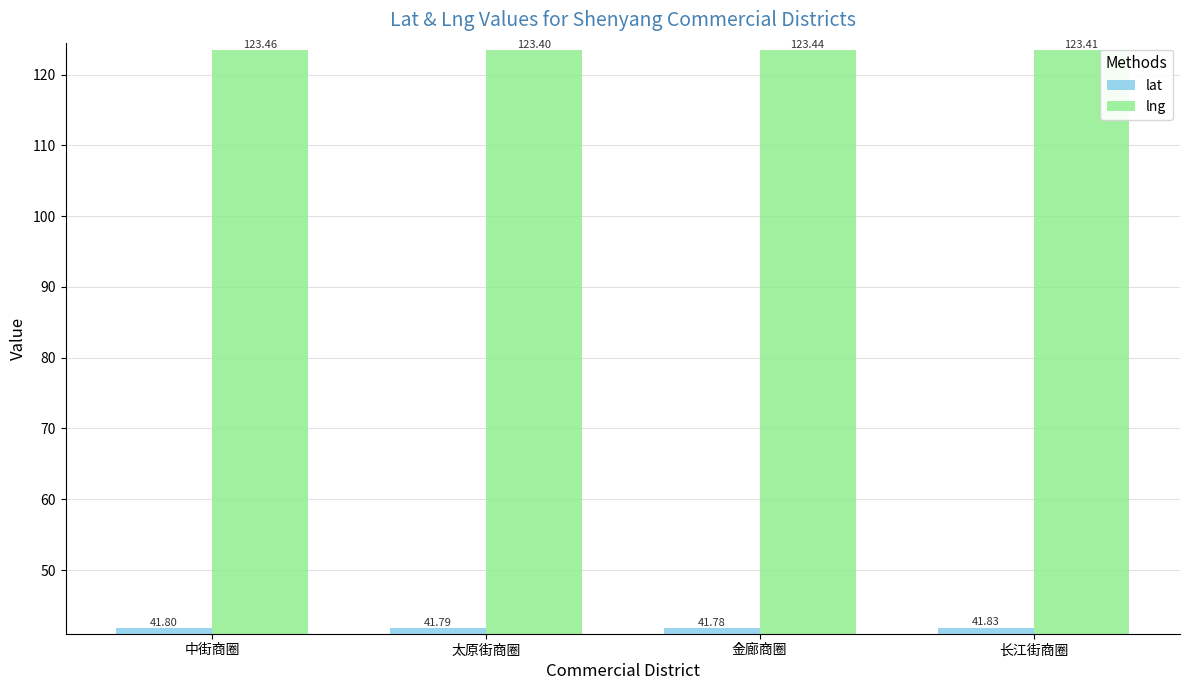

Rank the series by their average value, from lowest to highest.

lat, lng